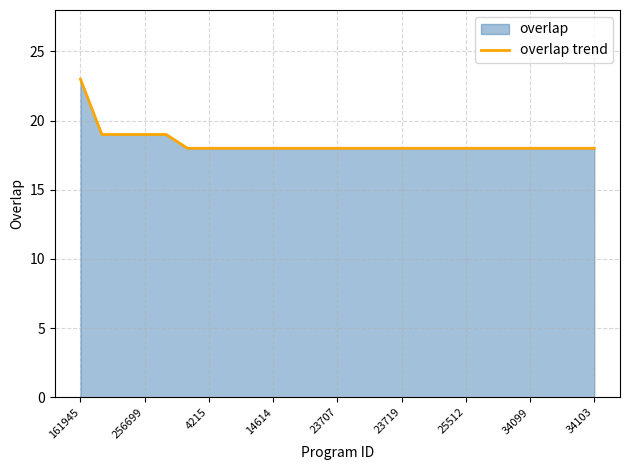

What is the difference between the maximum and minimum values?

5